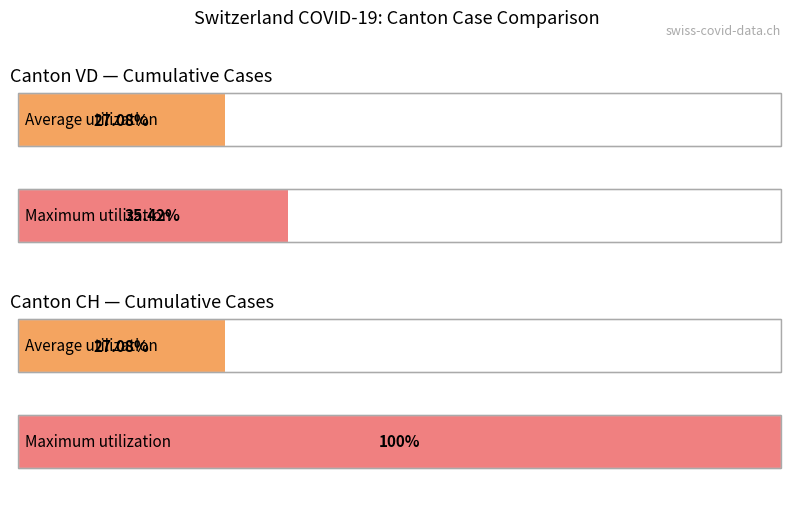

What is the difference between the maximum and minimum values in the VD series?

8